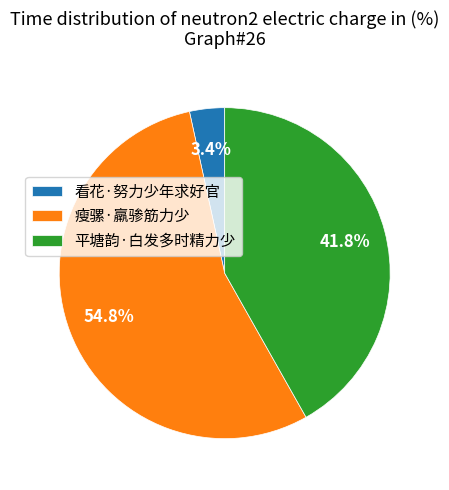

What is the majority slice?

瘦骡·羸骖筋力少